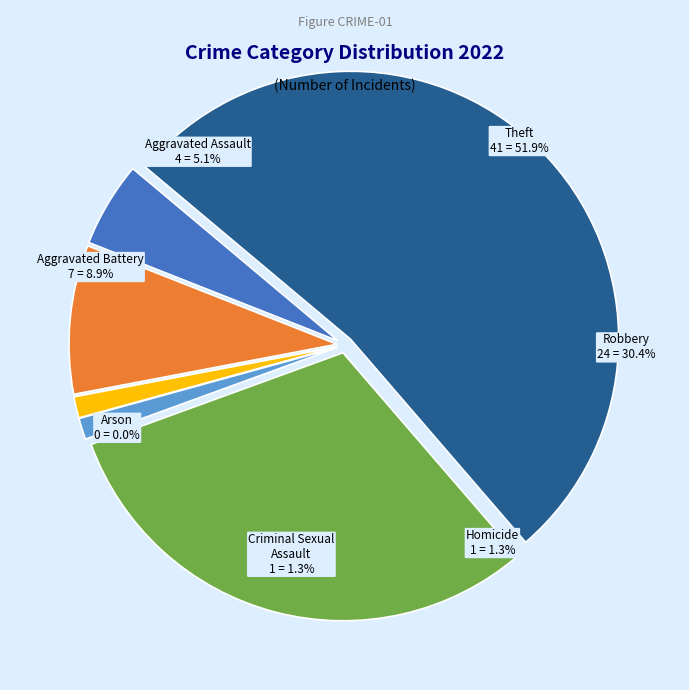

To the nearest percent, what is the average slice percentage?

14%